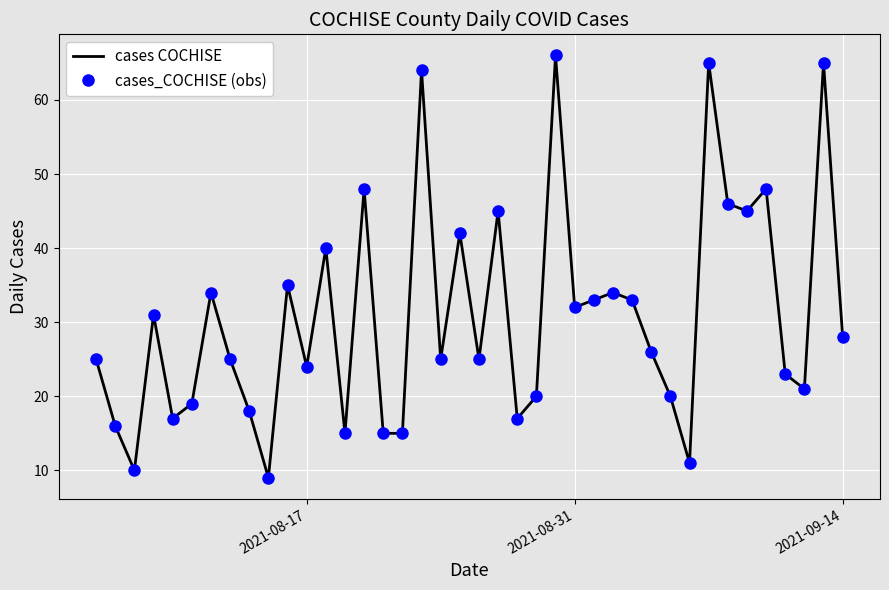

In cases COCHISE, how many points are lower than both neighbors (excluding endpoints)?

12